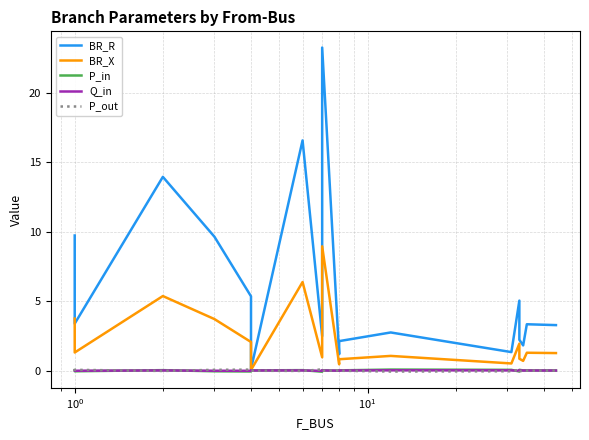

Is it true that BR_R equals 3.5 at 10?

False